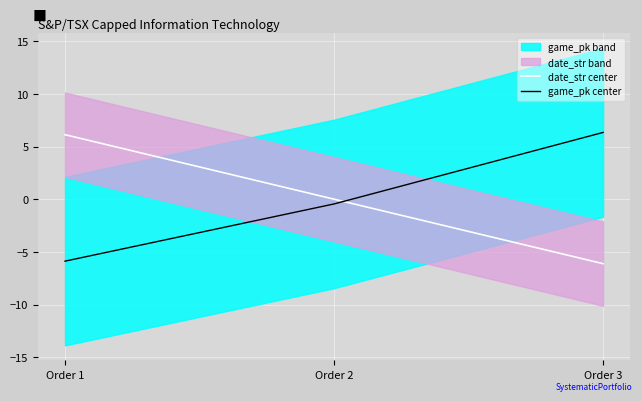

Where is game_pk center nearest to the value 0?

Order 2